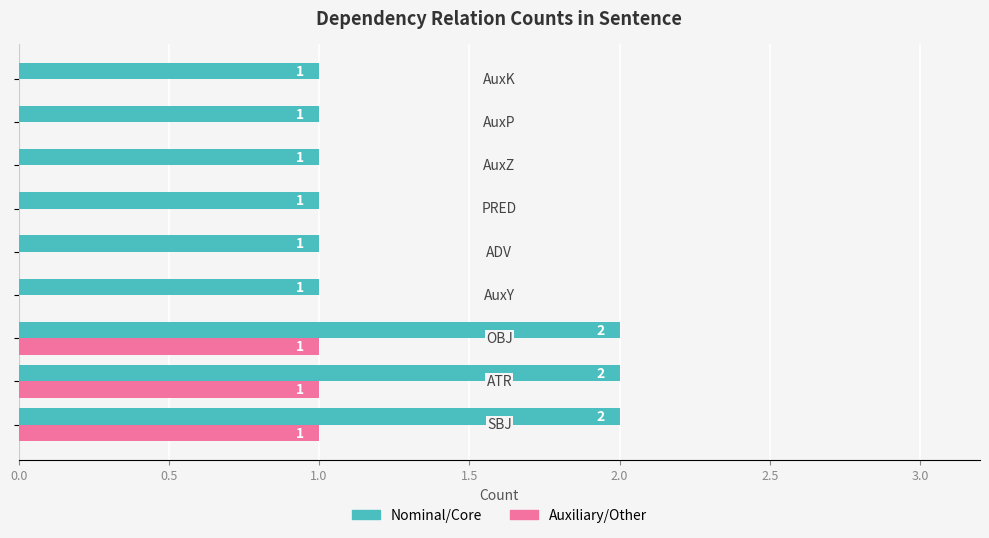

What is the sum of all Auxiliary/Other values?

3